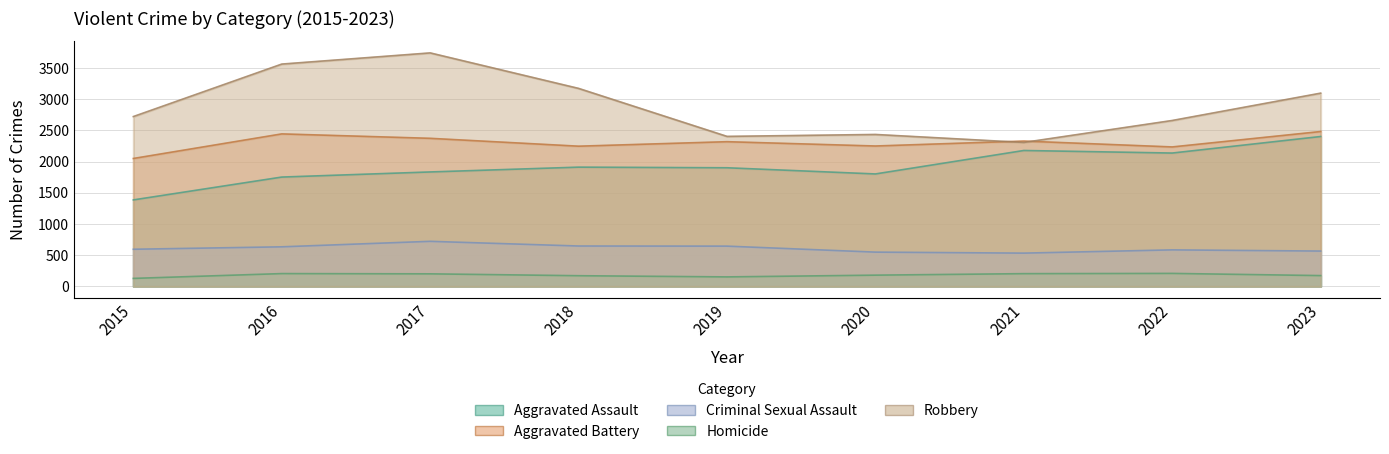

Reading left to right, what are all the values shown in this chart?

Aggravated Assault: 2015=1387	2016=1753	2017=1835	2018=1912	2019=1902	2020=1803	2021=2179	2022=2138	2023=2403
Aggravated Battery: 2015=2051	2016=2445	2017=2374	2018=2248	2019=2320	2020=2251	2021=2330	2022=2236	2023=2483
Criminal Sexual Assault: 2015=596	2016=635	2017=723	2018=648	2019=646	2020=550	2021=534	2022=586	2023=567
Homicide: 2015=129	2016=206	2017=202	2018=172	2019=153	2020=181	2021=205	2022=209	2023=174
Robbery: 2015=2723	2016=3564	2017=3743	2018=3174	2019=2405	2020=2436	2021=2308	2022=2660	2023=3098